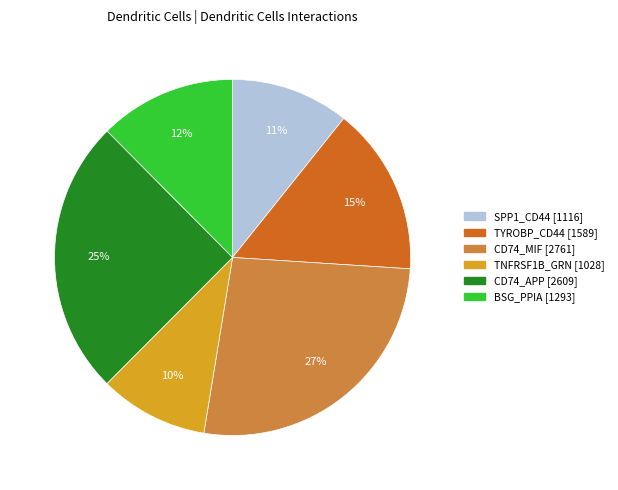

To the nearest percent, what is the average slice percentage?

17%